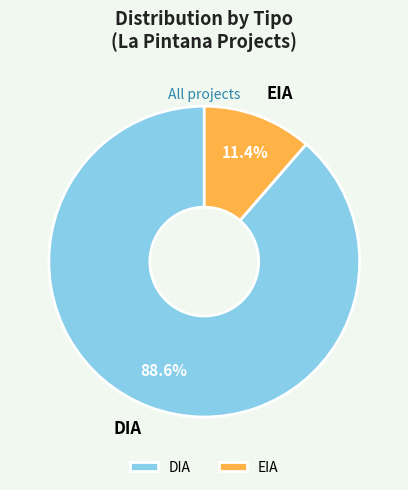

To the nearest percent, what is the difference between the largest and smallest slice percentages?

77%